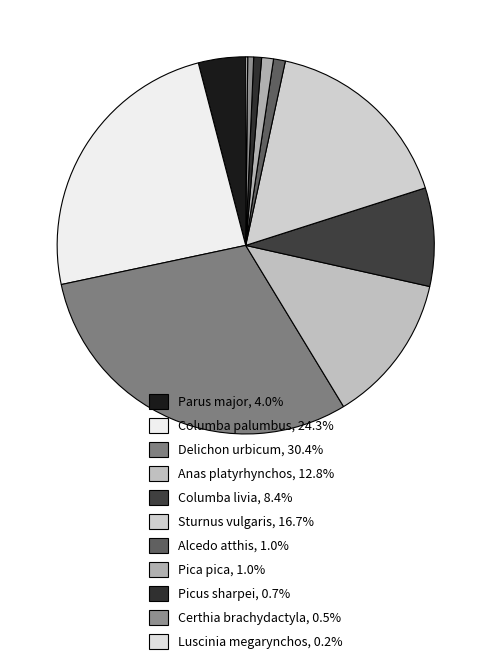

How many slices are in this pie chart?

11